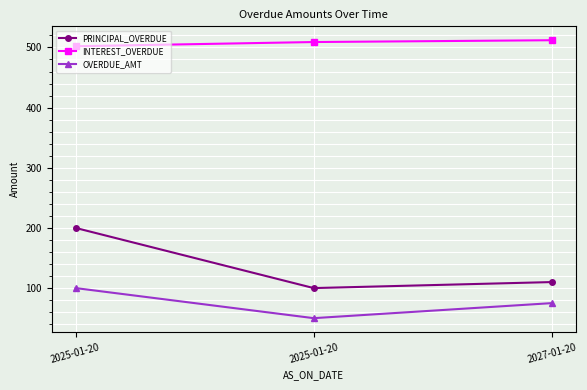

Is the value of INTEREST_OVERDUE at 2025-01-20 greater than the value of PRINCIPAL_OVERDUE at 2025-01-20?

Yes